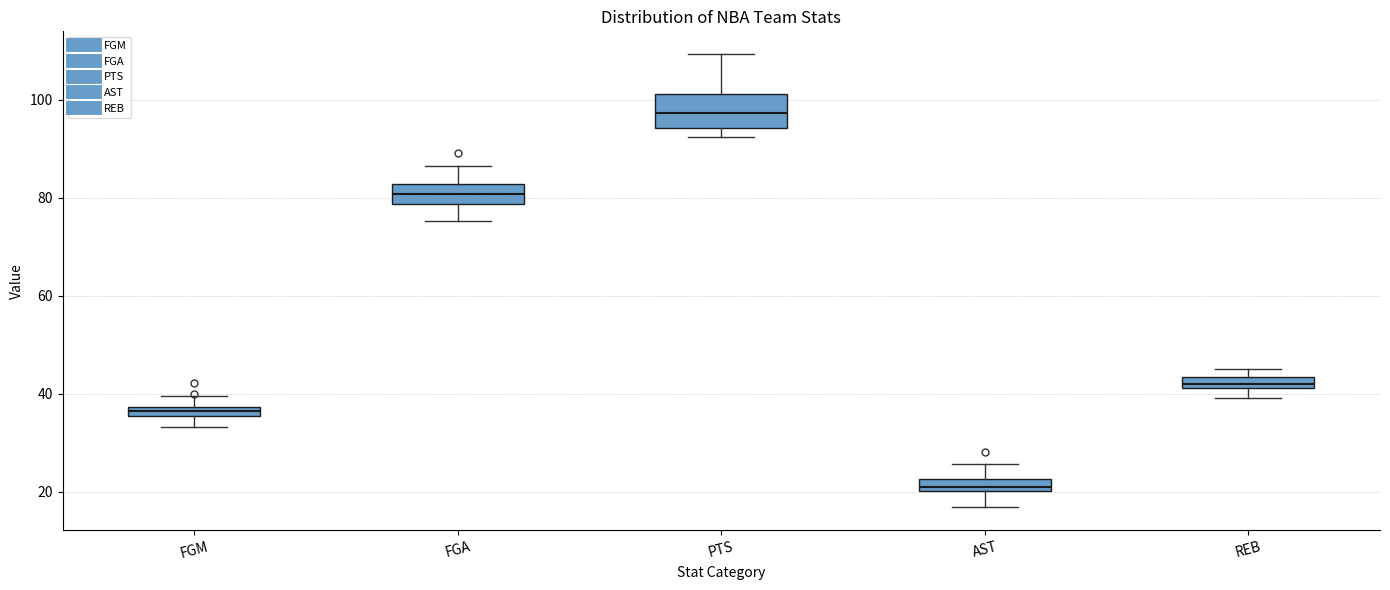

Which box has the highest median line?

PTS